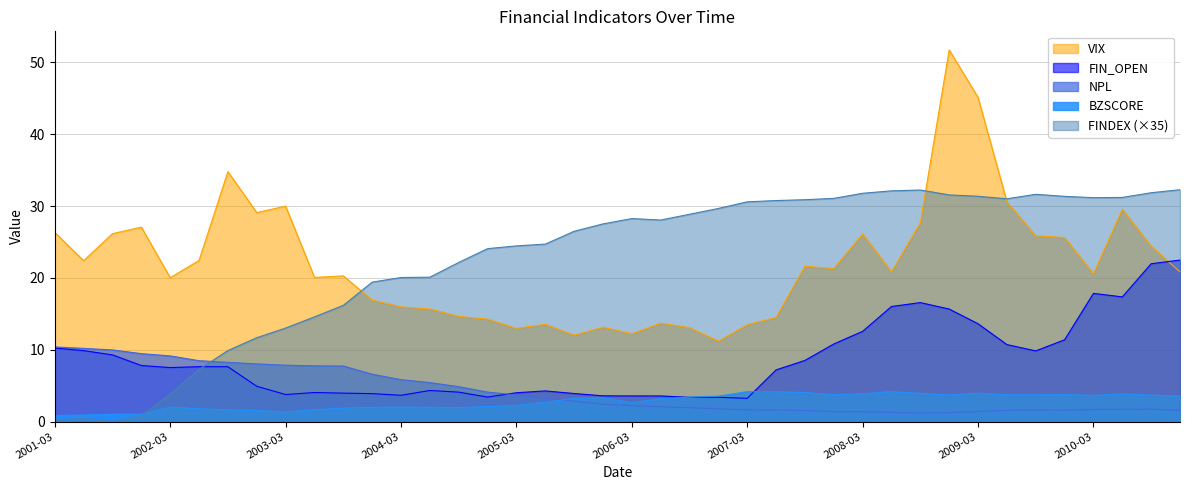

What is the highest value of the VIX series?

51.7